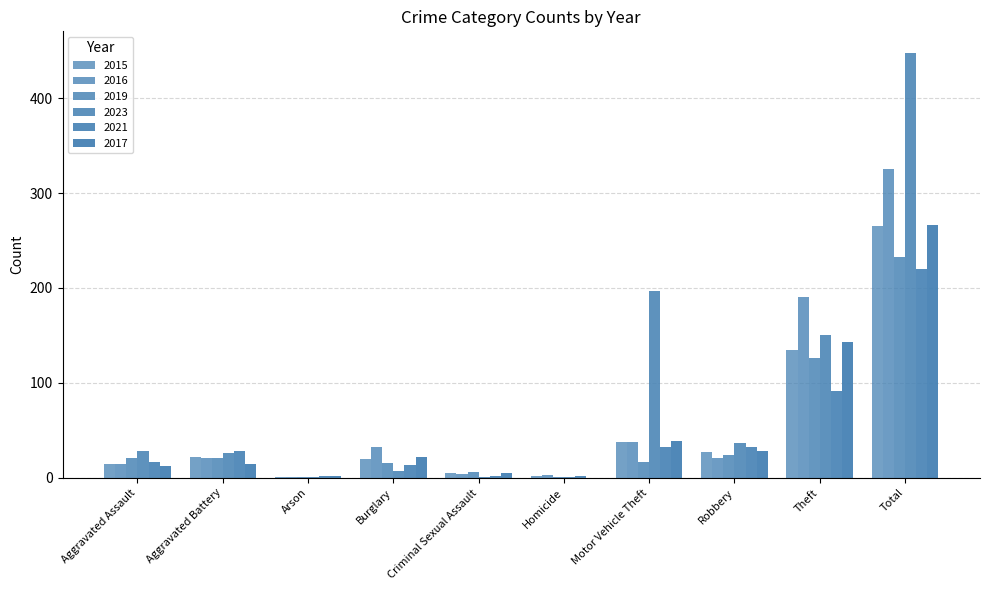

Count the number of data series in this chart.

6